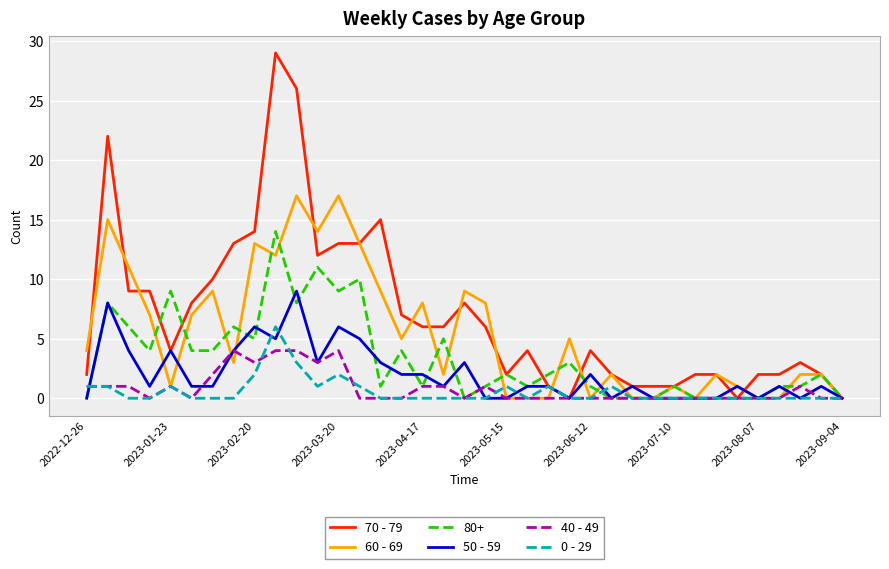

Which series has the largest range (max minus min)?

70 - 79